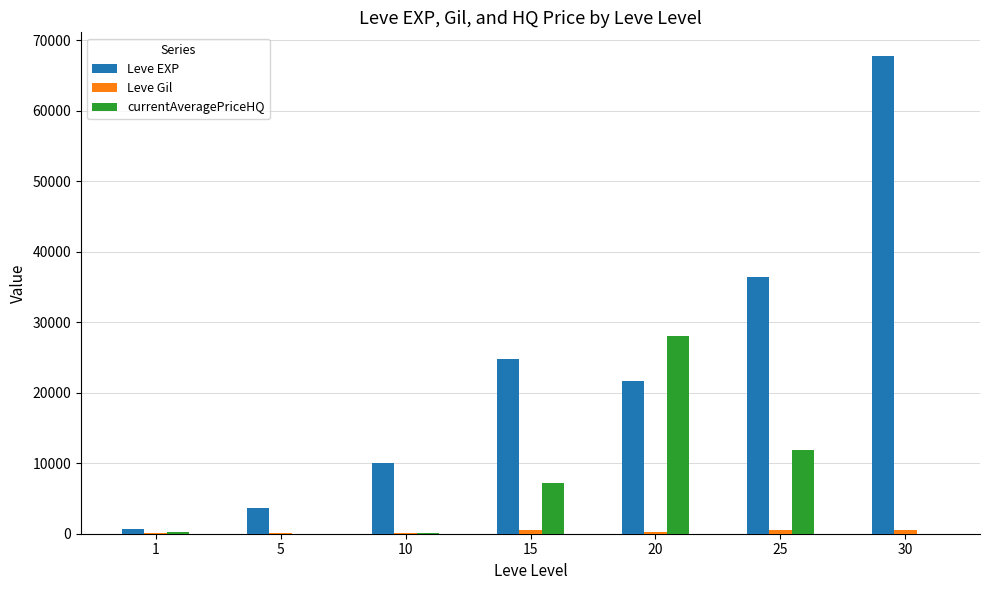

At which category is the sum across all series the highest?

30